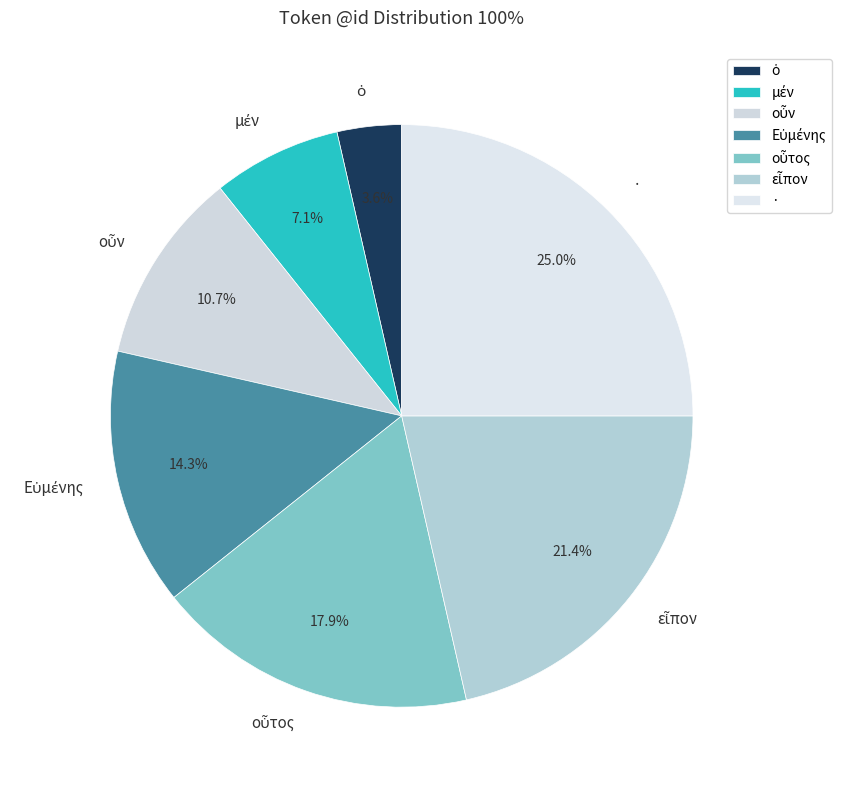

Is there a majority slice in this chart?

No